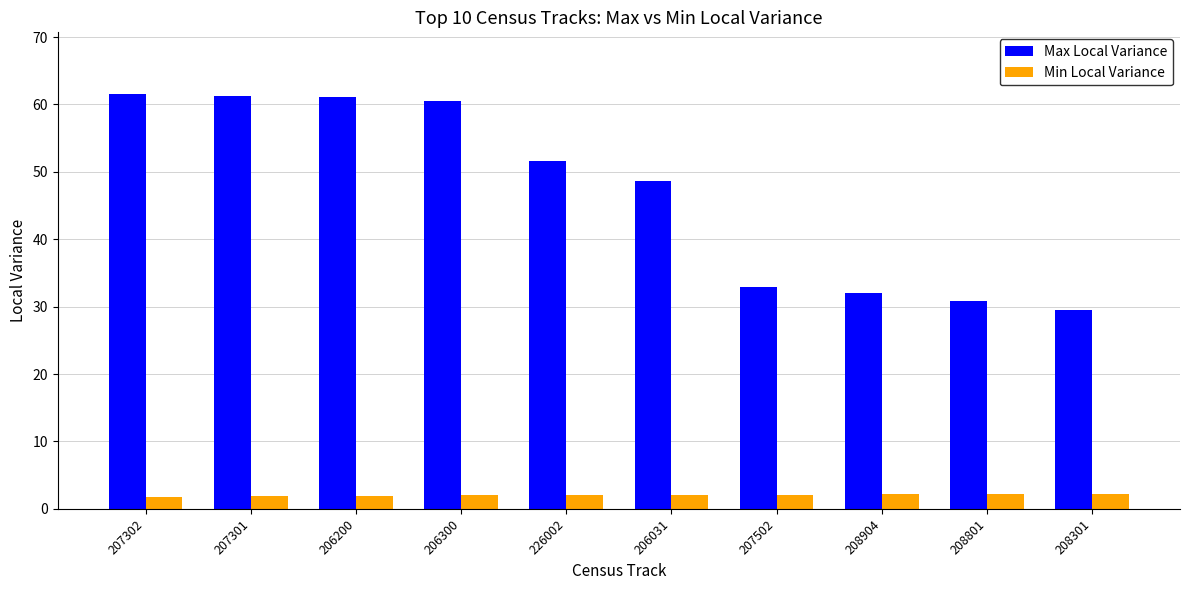

What are all the series names shown in the legend?

Max Local Variance, Min Local Variance